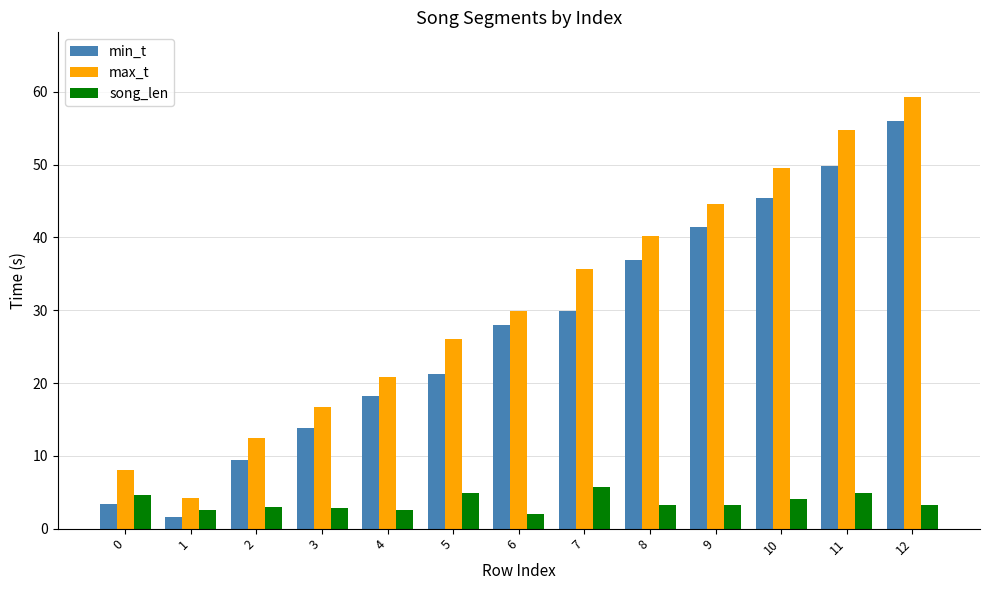

Which series has the largest total across all categories?

max_t